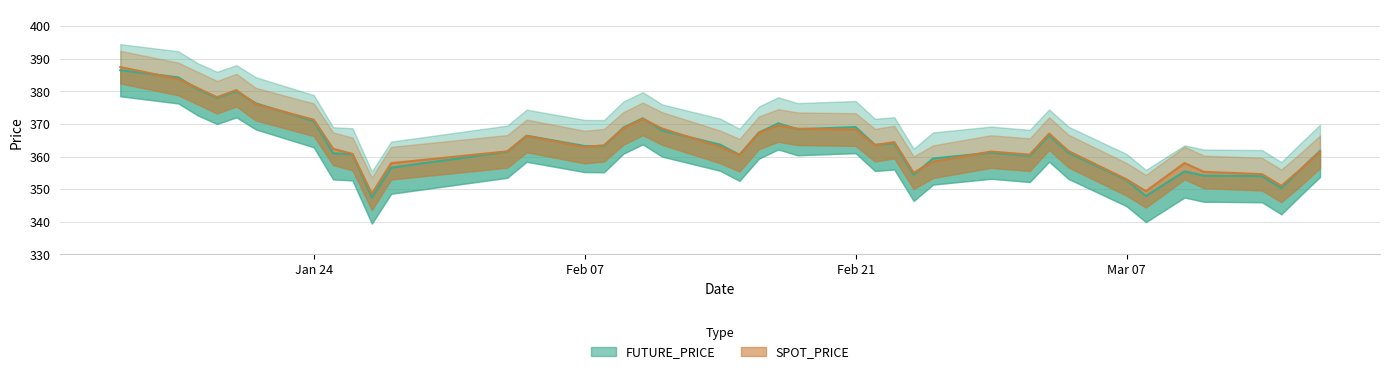

Reading left to right, transcribe all the data shown in this chart.

FUTURE_PRICE: 386.5	384.3	380.6	378.0	380.1	376.4	370.9	361.0	360.7	347.4	356.6	361.5	366.4	363.2	363.2	368.9	371.8	368.0	363.6	360.6	367.4	370.2	368.4	369.1	363.6	364.1	354.4	359.4	361.2	360.2	366.4	361.1	352.8	347.9	355.4	354.1	354.0	350.3	356.1	361.8
SPOT_PRICE: 387.4	383.8	381.0	378.2	380.4	376.1	371.3	362.4	360.8	348.6	358.0	361.6	366.3	362.9	363.5	368.6	371.6	368.6	363.0	360.4	367.3	369.6	368.6	368.3	363.5	364.4	355.0	358.4	361.5	360.6	367.1	361.7	353.0	349.4	358.0	355.3	354.6	351.0	356.1	361.5